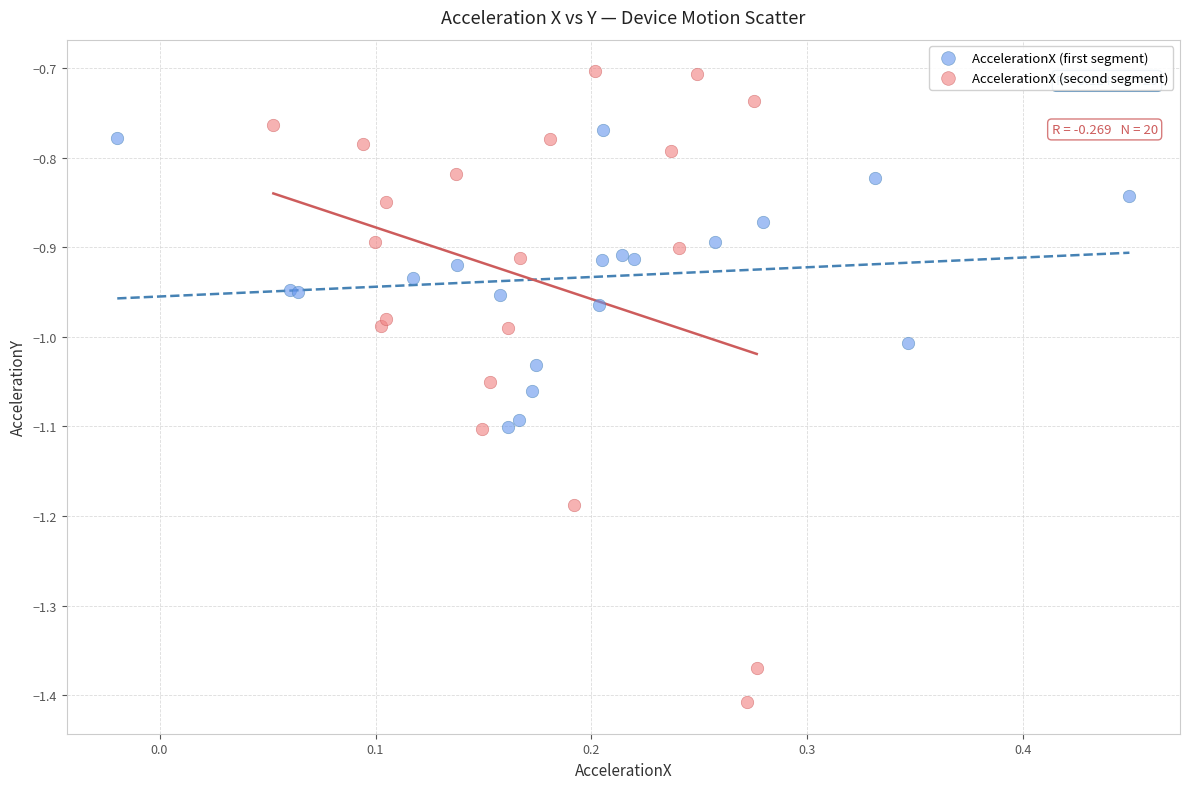

Which series reaches the maximum Y coordinate?

AccelerationX (second segment)